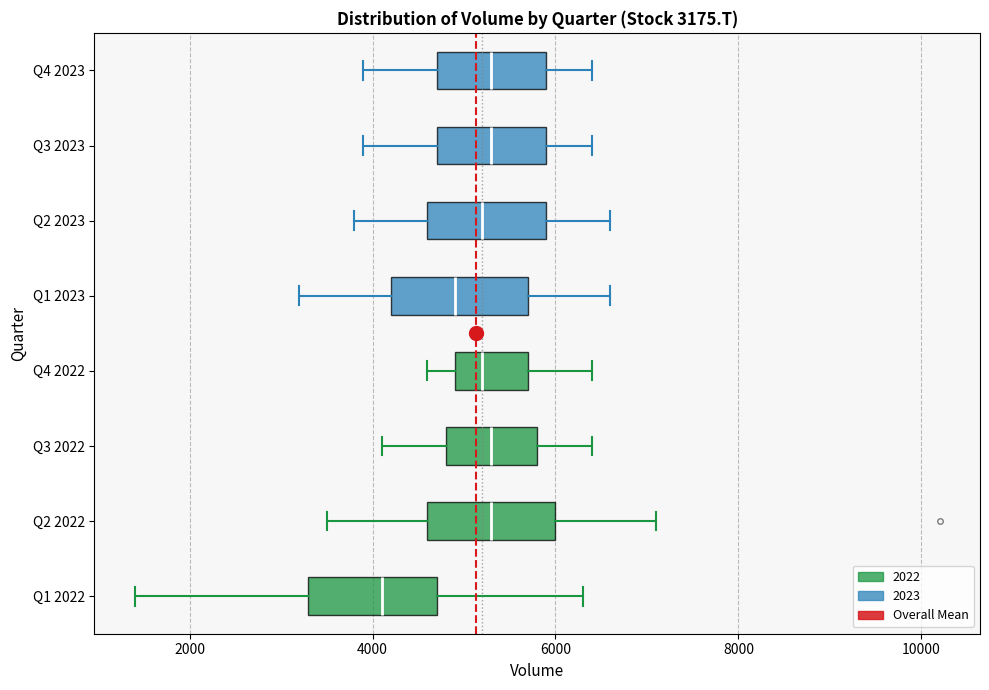

Which box's median line is the furthest to the left?

Q1 2022